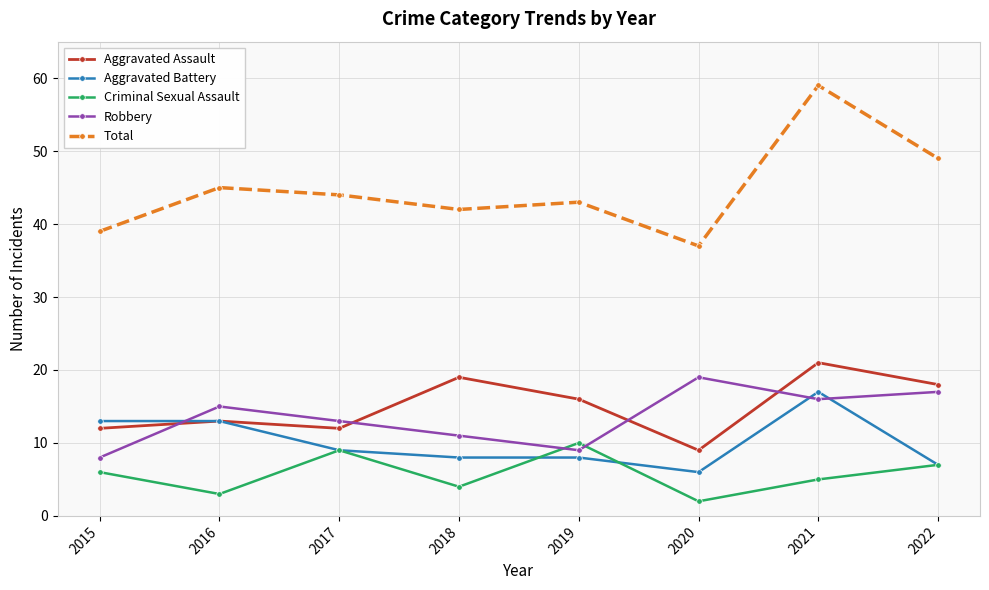

At how many categories does at least one series exceed 17?

8